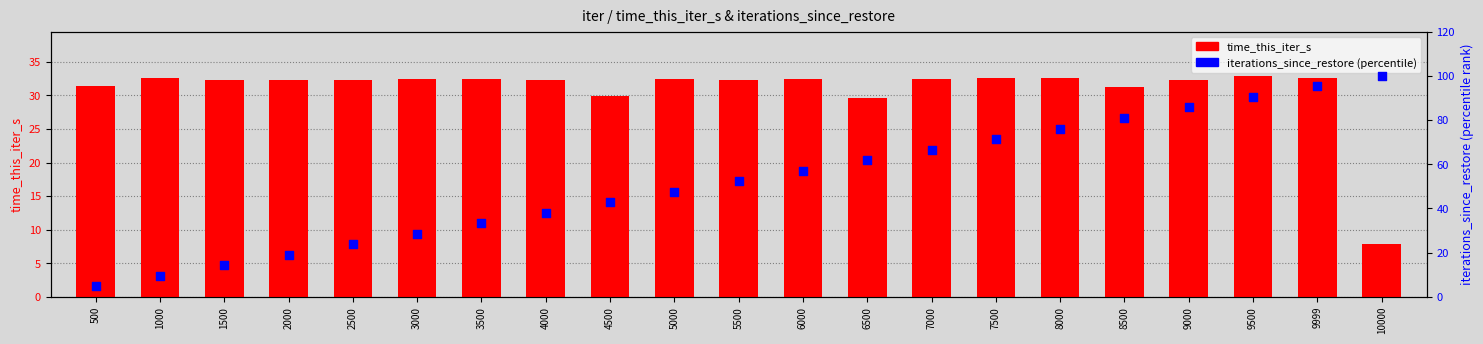

What is the total value across all series at 4000?

70.4